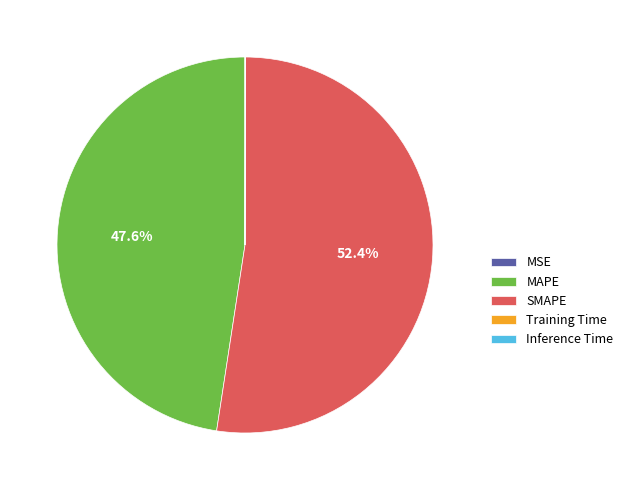

How much of the chart is everything except SMAPE?

47.6%